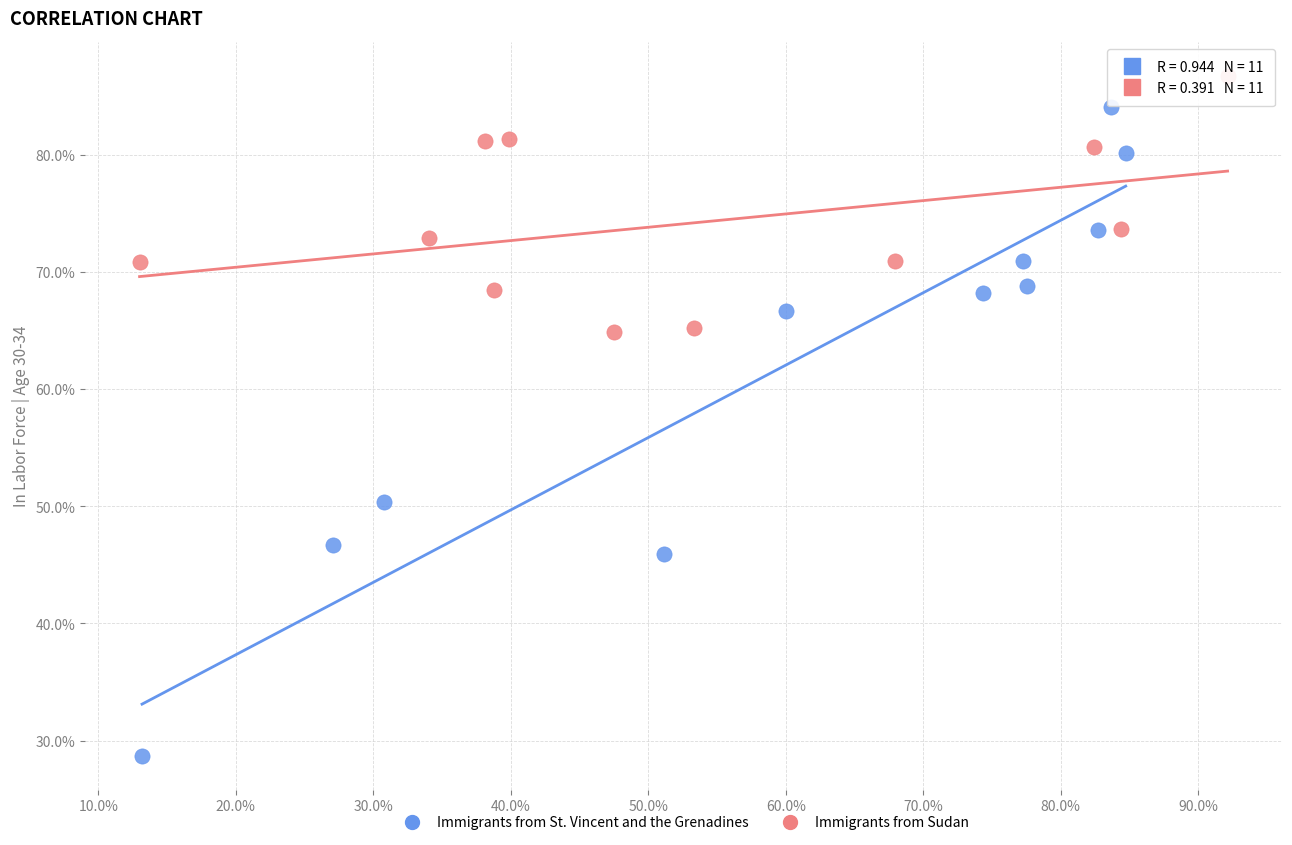

Which series contains the highest Y value?

Immigrants from Sudan